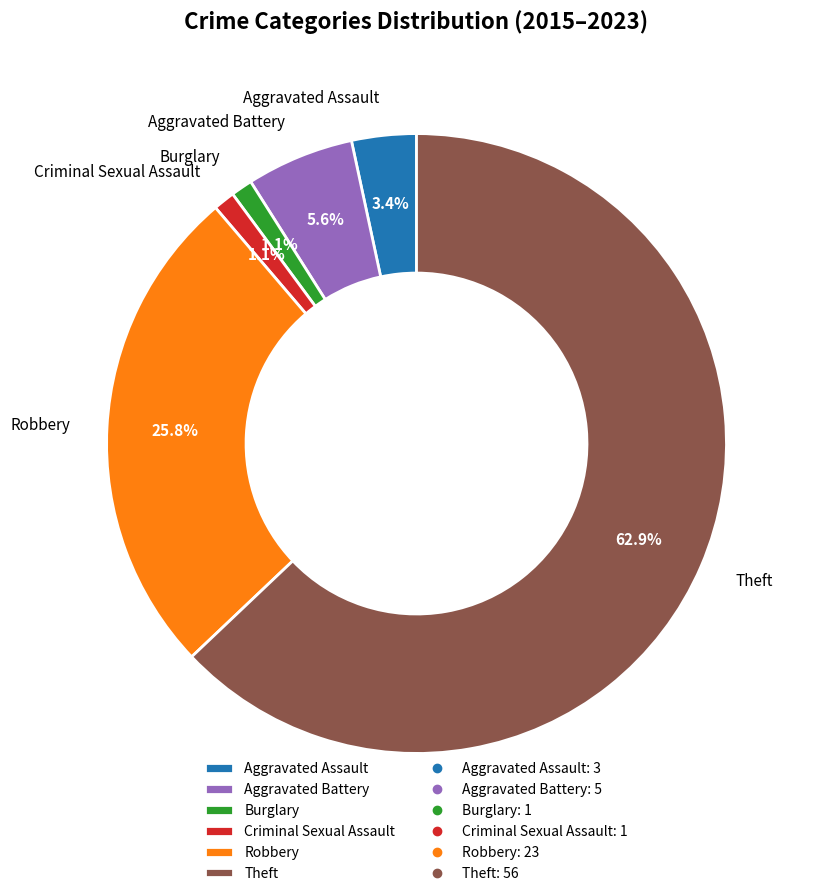

Does any single category account for the majority?

Yes